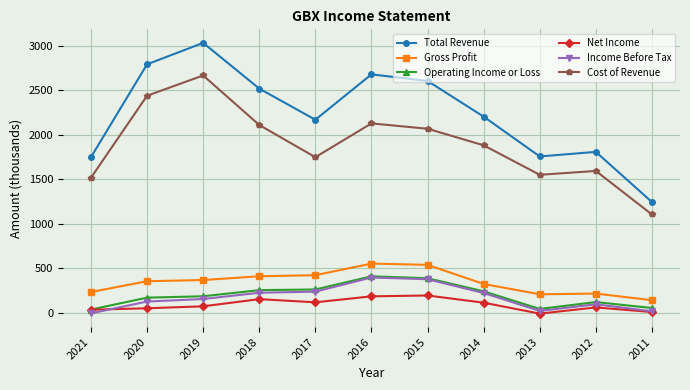

What are all the series names shown in the legend?

Total Revenue, Gross Profit, Operating Income or Loss, Net Income, Income Before Tax, Cost of Revenue